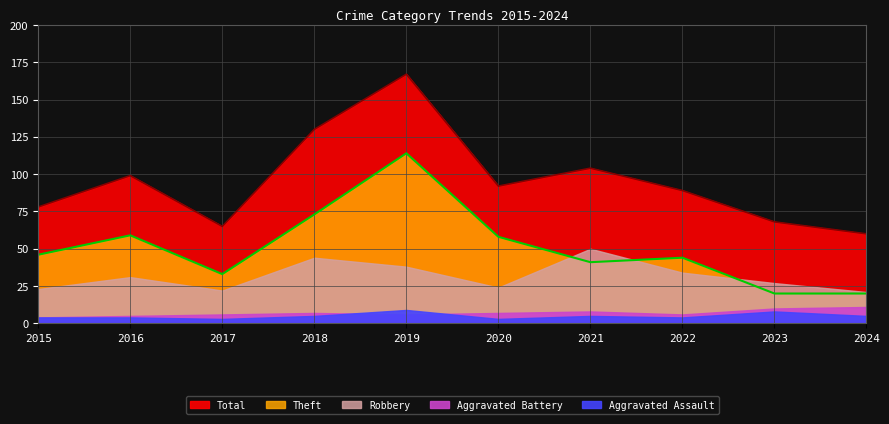

At which category is the sum across all series the highest?

2019